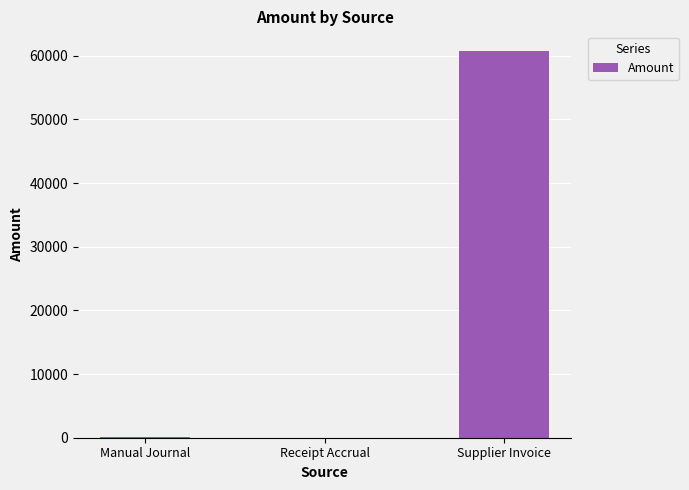

What is the maximum value shown in the chart?

60792.7